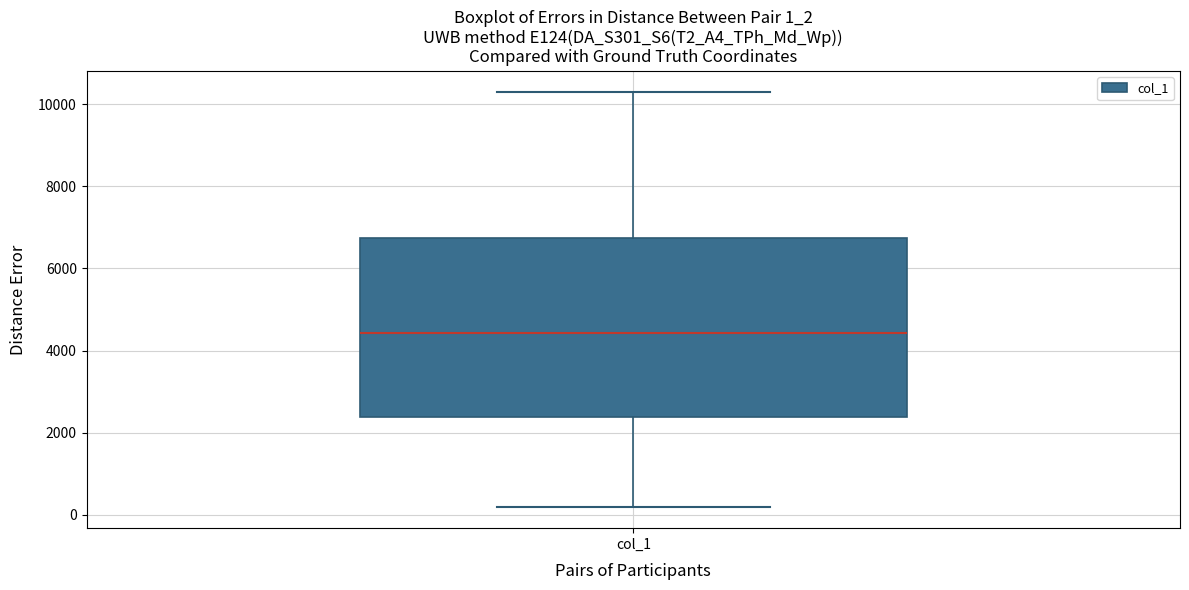

Transcribe this box plot: give where the median line is, the range the box spans, and where the two whiskers end, as read against the y-axis. The values are not printed on the chart, so give them approximately, as read against the axis.

median 4400, box 2400 to 6800, whiskers 200 to 10400